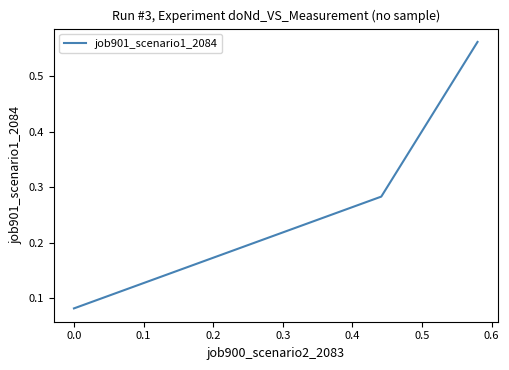

Count the number of data series in this chart.

1